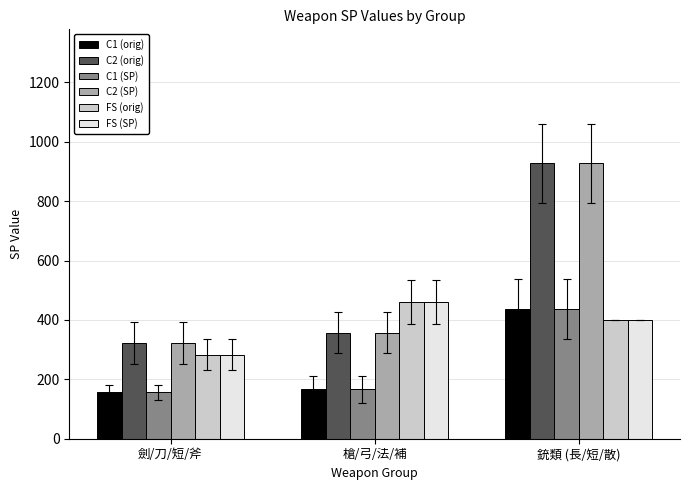

Where is FS (SP) nearest to the value 371?

銃類 (長/短/散)